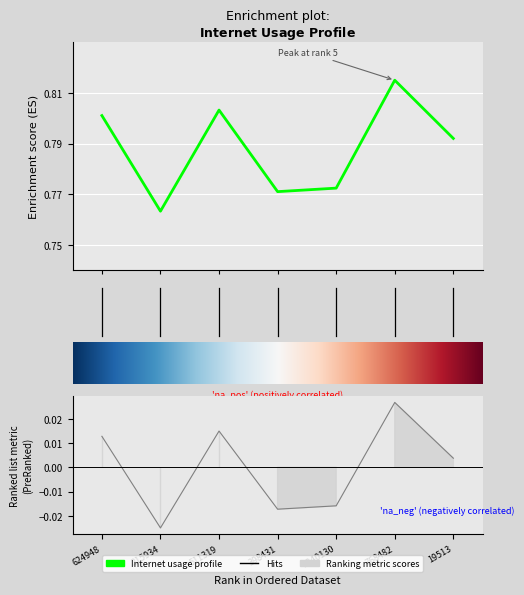

Is this an area chart (filled region under the line)?

No